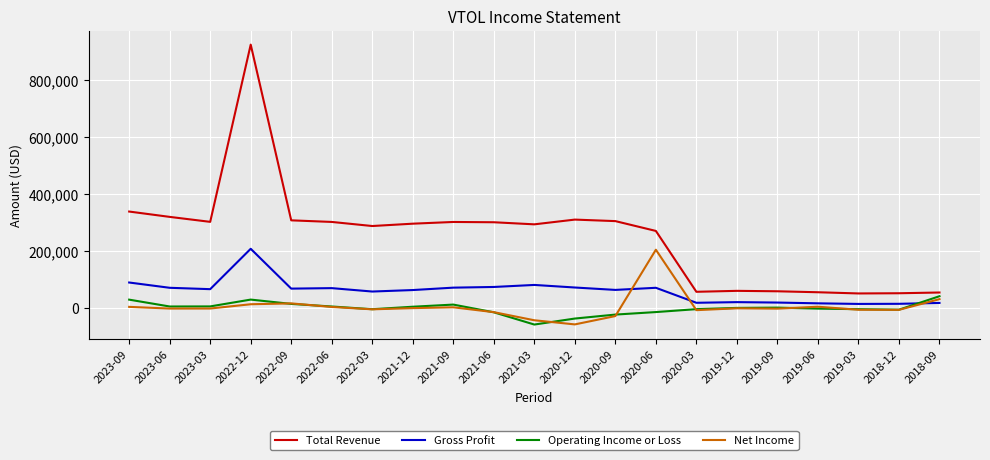

How many lines are shown in the chart?

4